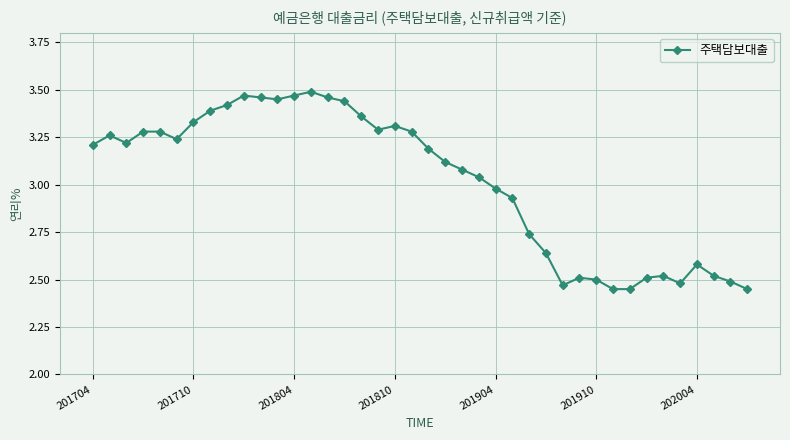

What is the sum of all values?

120.8